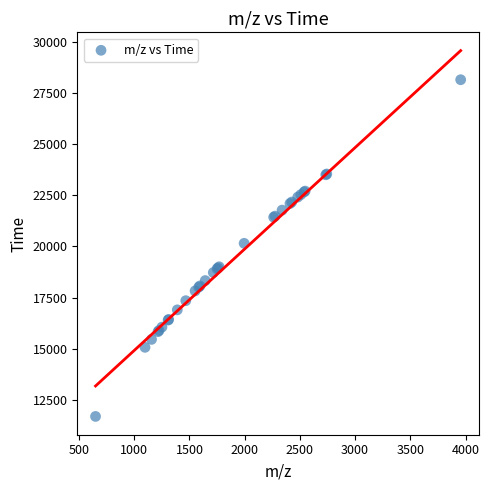

What Y value in the scatter plot is closest to 19914?

20146.7